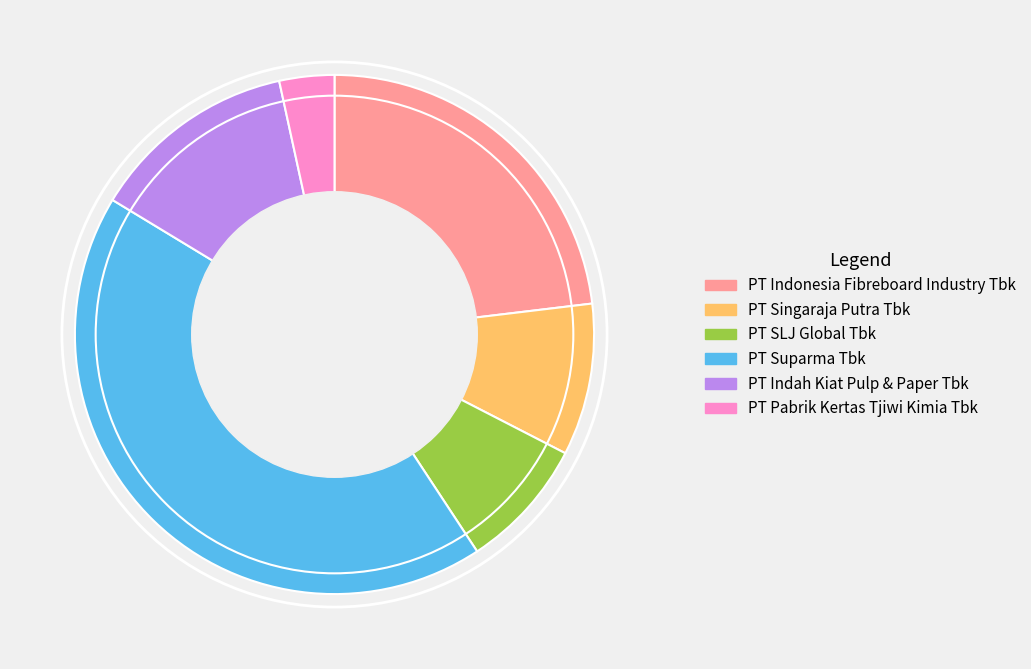

Rank the categories by value from lowest to highest.

PT Pabrik Kertas Tjiwi Kimia Tbk, PT SLJ Global Tbk, PT Singaraja Putra Tbk, PT Indah Kiat Pulp & Paper Tbk, PT Indonesia Fibreboard Industry Tbk, PT Suparma Tbk